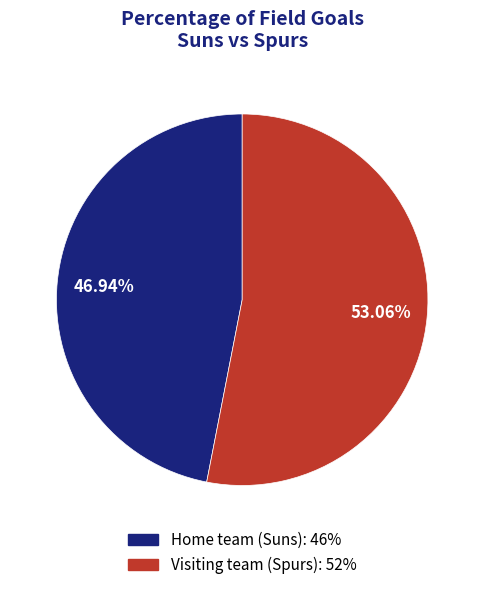

How many segments does this pie chart have?

2